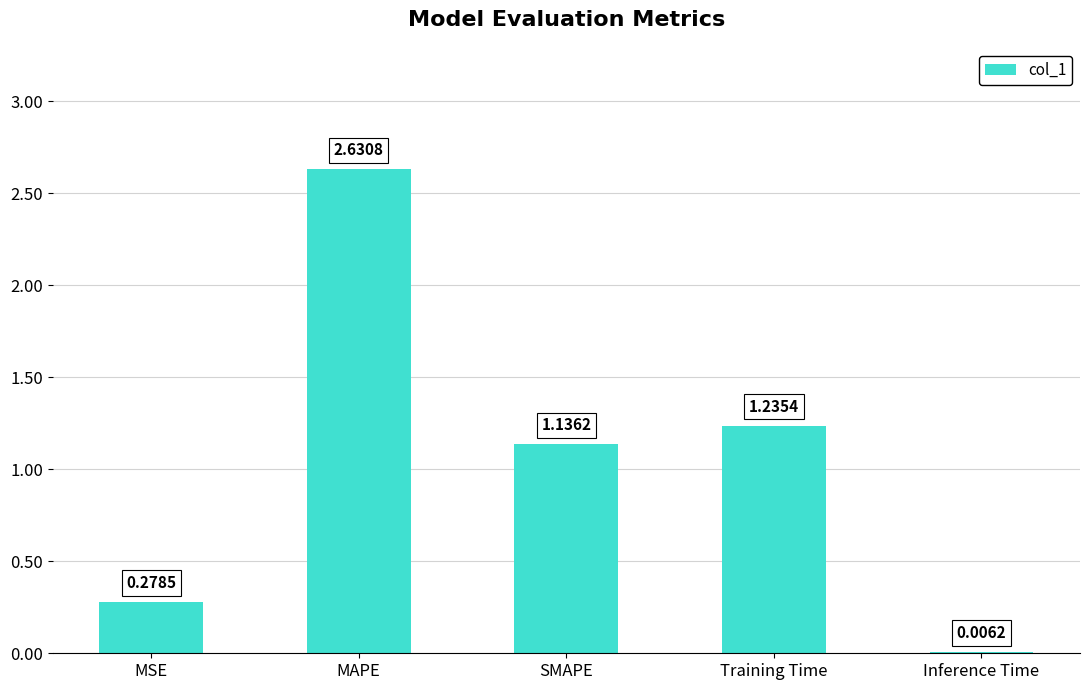

Are the bars horizontal?

No